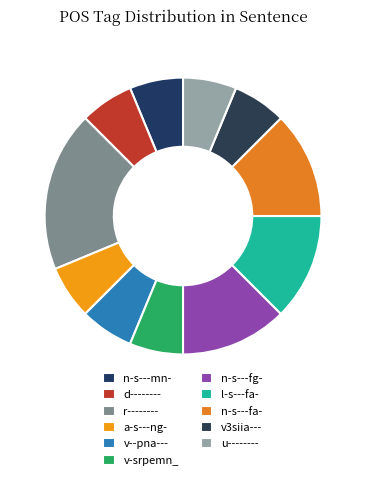

Is there a majority slice in this chart?

No